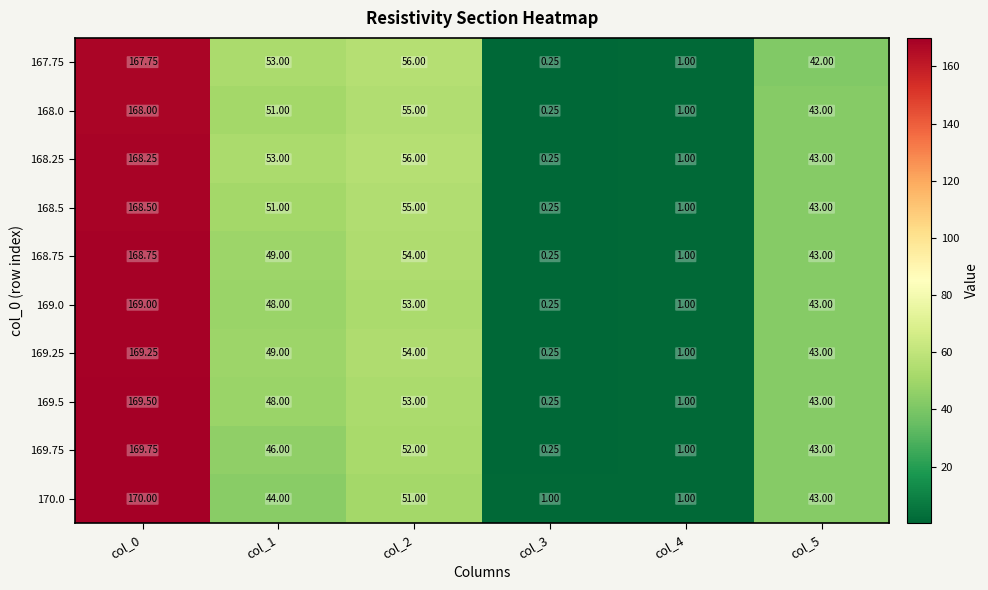

How many categories are shown in the chart?

6